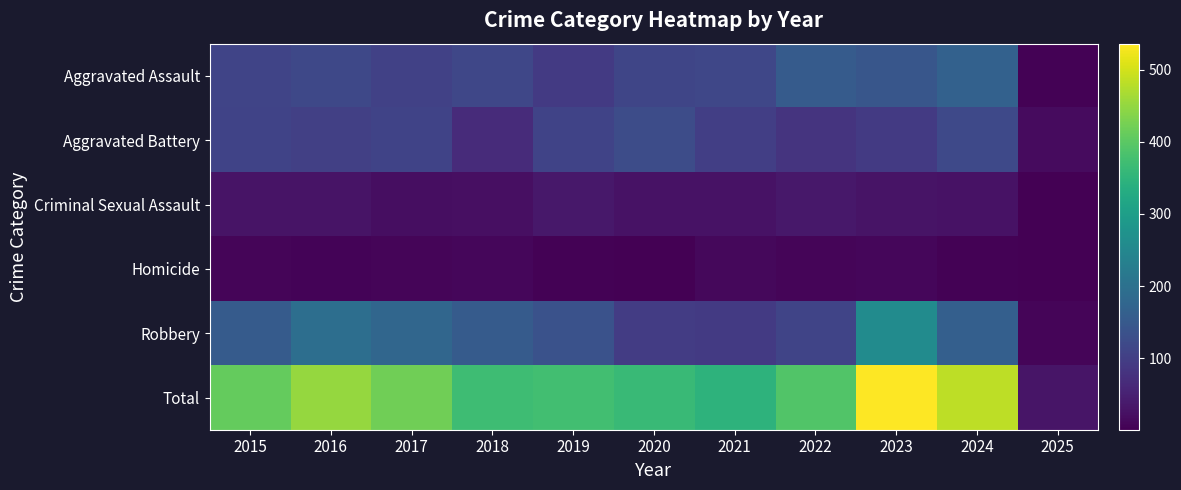

Reading right to left, transcribe all the data shown in this chart.

Aggravated Assault: 2025=5	2024=167	2023=145	2022=154	2021=115	2020=113	2019=92	2018=115	2017=105	2016=118	2015=110
Aggravated Battery: 2025=16	2024=119	2023=92	2022=81	2021=100	2020=125	2019=108	2018=67	2017=108	2016=102	2015=108
Criminal Sexual Assault: 2025=1	2024=28	2023=30	2022=35	2021=27	2020=27	2019=35	2018=23	2017=21	2016=30	2015=29
Homicide: 2025=1	2024=4	2023=10	2022=9	2021=13	2020=2	2019=5	2018=10	2017=8	2016=7	2015=9
Robbery: 2025=9	2024=164	2023=259	2022=111	2021=91	2020=97	2019=135	2018=155	2017=178	2016=194	2015=154
Total: 2025=32	2024=482	2023=536	2022=390	2021=346	2020=364	2019=375	2018=370	2017=420	2016=451	2015=410